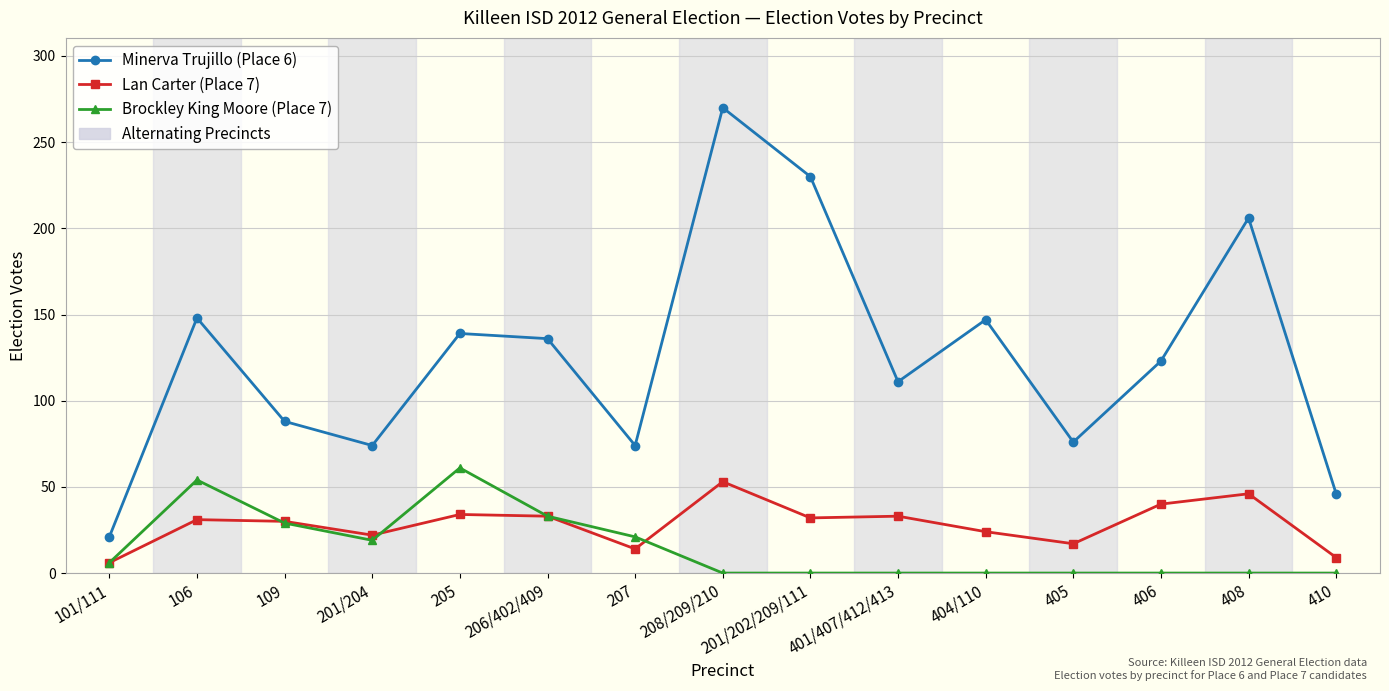

What is the total value across all series at 406?

163